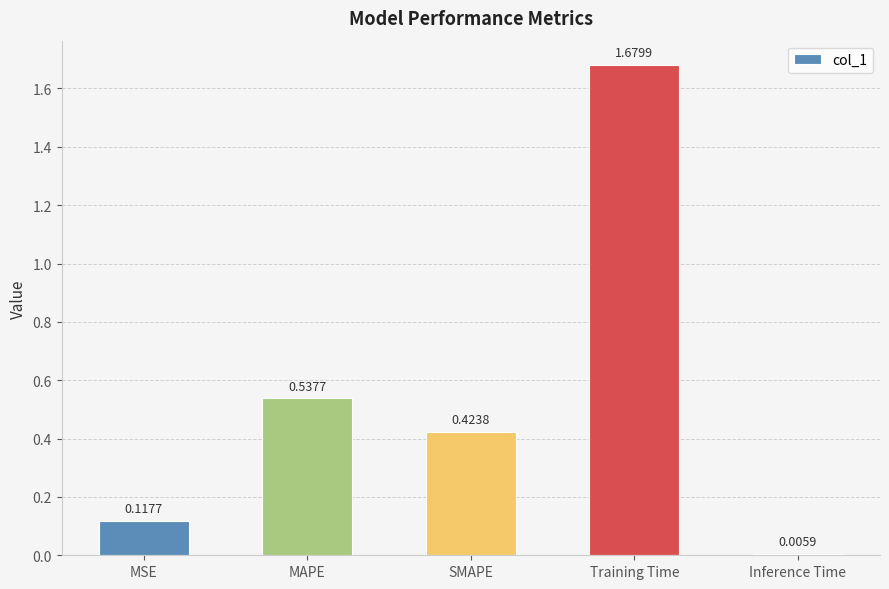

Between MSE and SMAPE, which is larger?

SMAPE